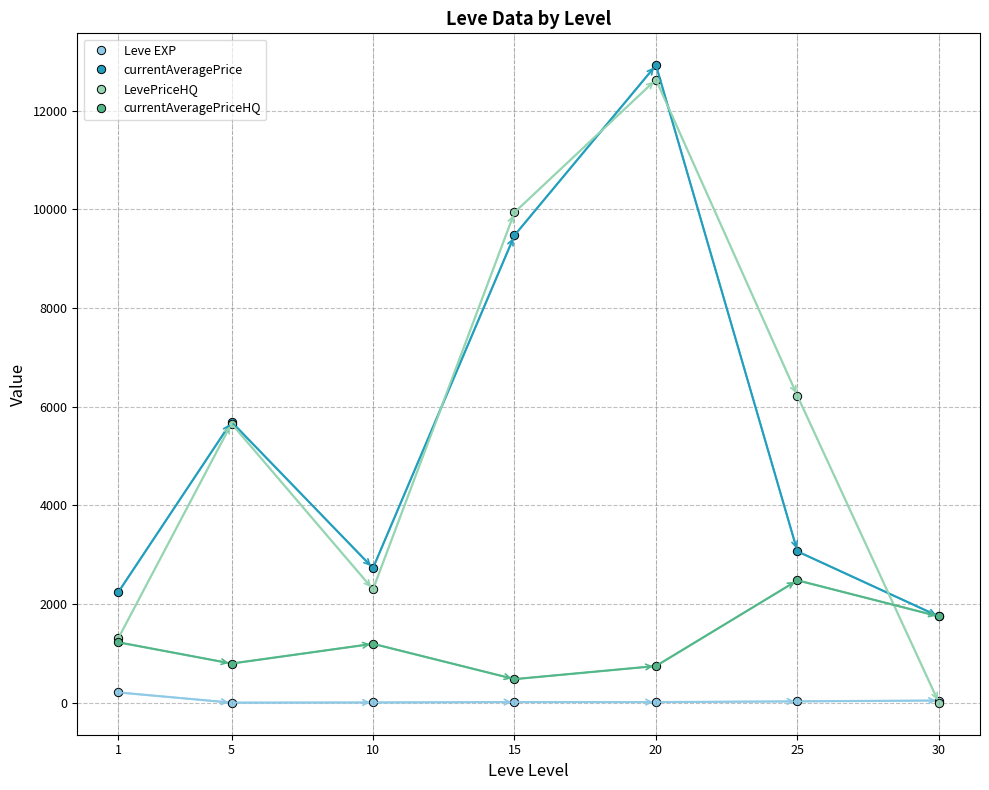

Is it true that currentAveragePriceHQ equals 2587.6 at 30?

False